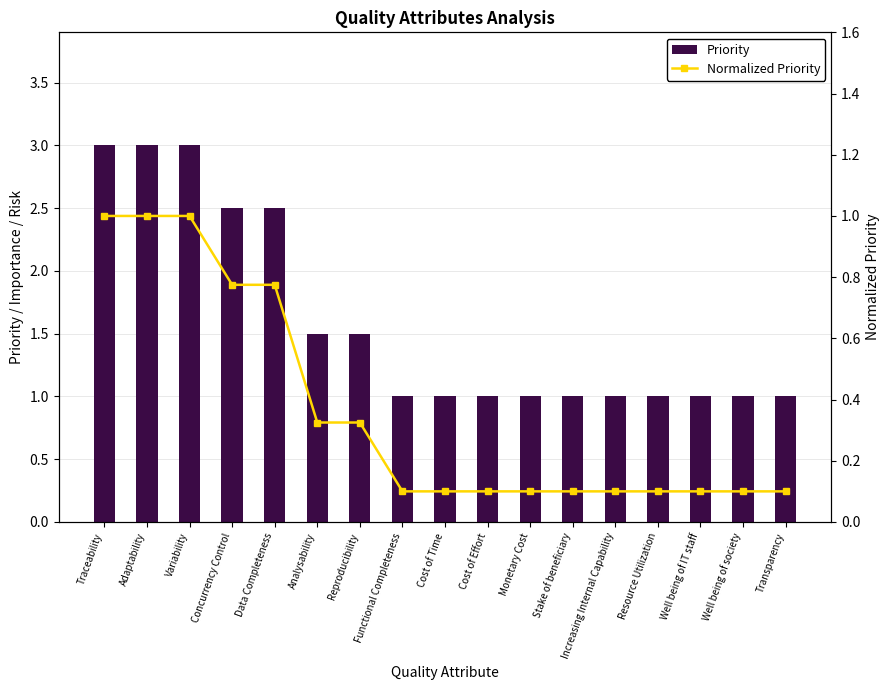

What is the sum of the Normalized Priority values at Resource Utilization and Reproducibility?

0.4